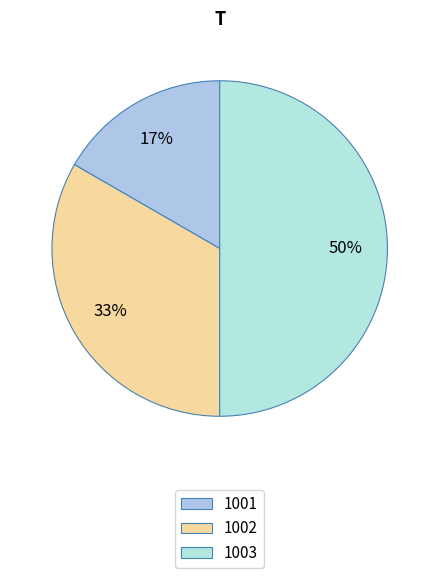

How many segments does this pie chart have?

3